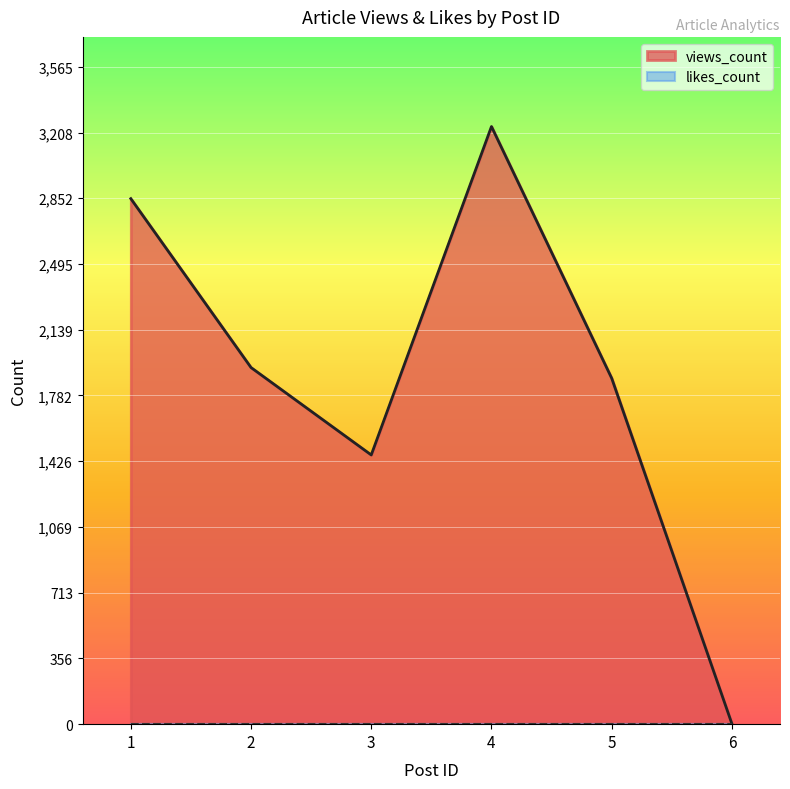

List the labels in order of value, largest first.

4, 1, 2, 5, 3, 6